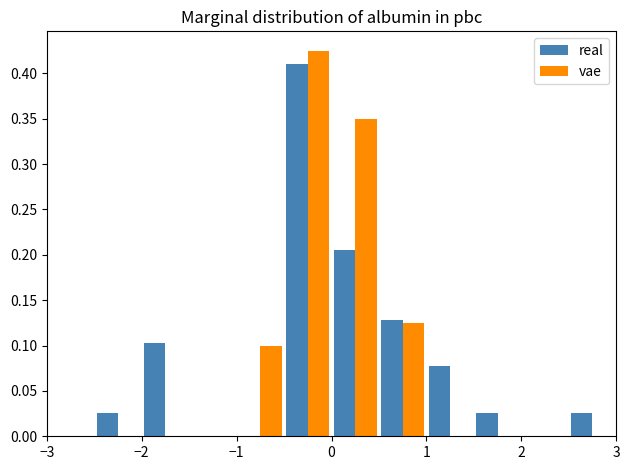

In the real series, which range on the x-axis has the tallest bar?

-0.5 to 0.0